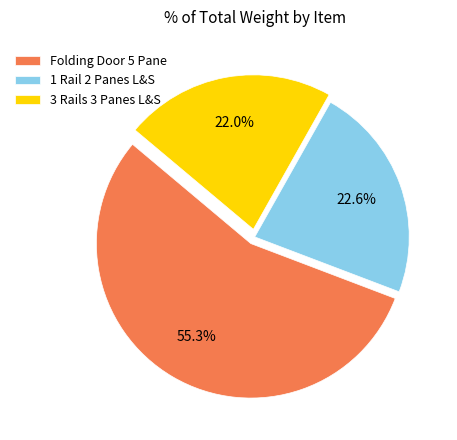

Count the number of slices in the pie.

3